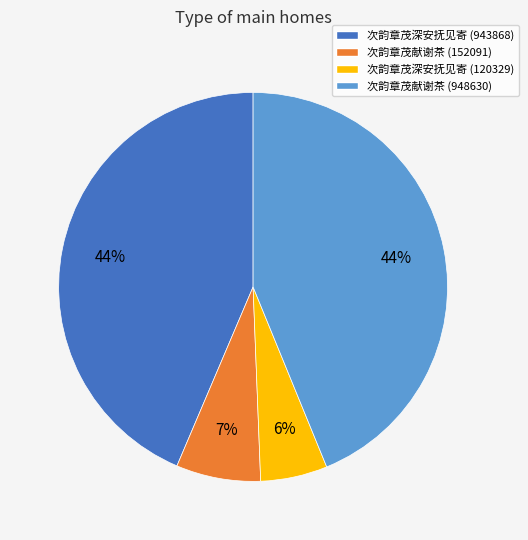

Which has a higher value, 次韵章茂献谢茶 (948630) or 次韵章茂深安抚见寄 (120329)?

次韵章茂献谢茶 (948630)